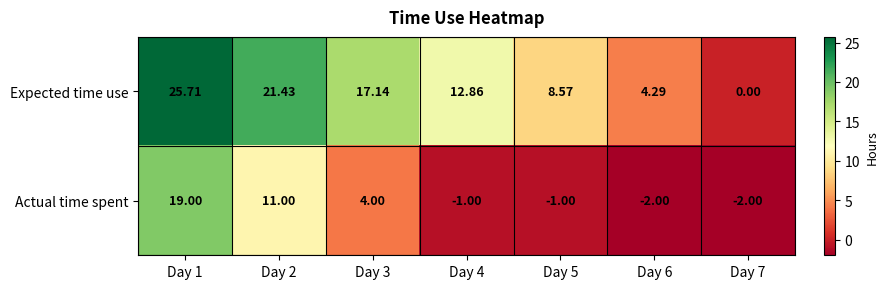

Which series has the largest range (max minus min)?

Expected time use